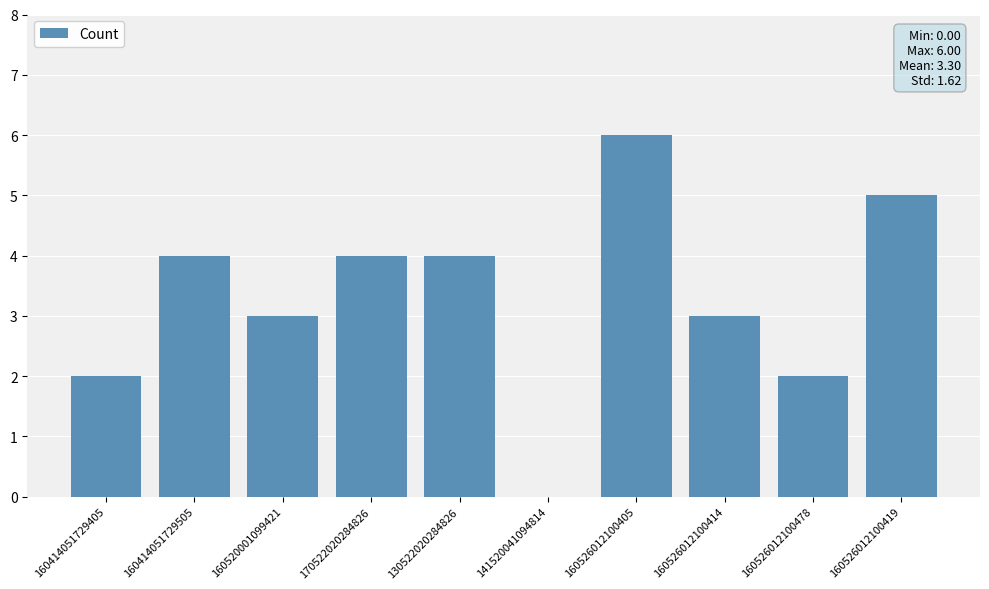

What is the approximate value at 160526012100414?

3